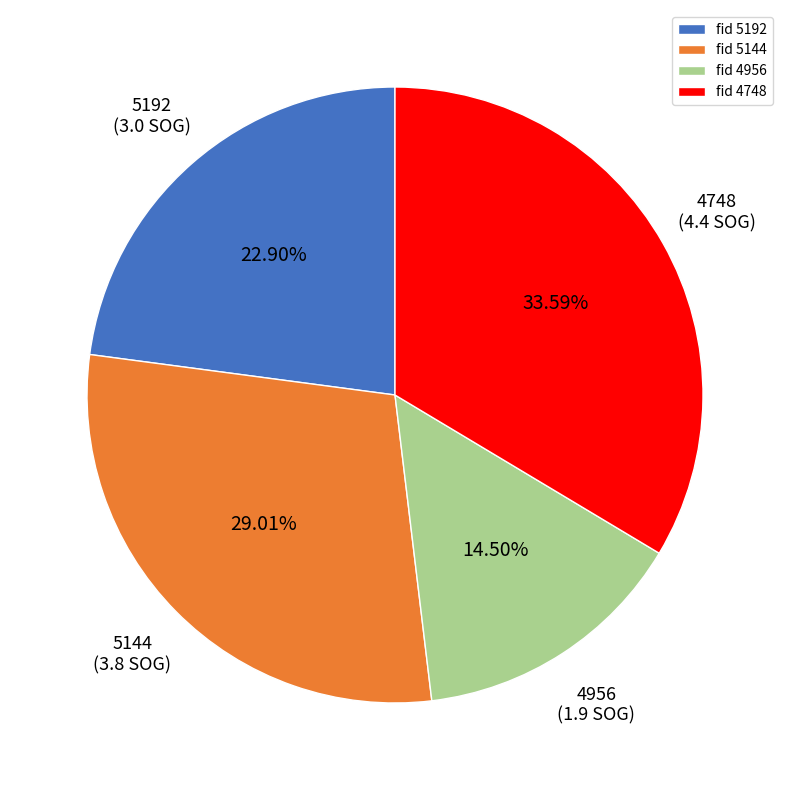

Is the sum of fid 4956 and fid 5144 greater than half?

No